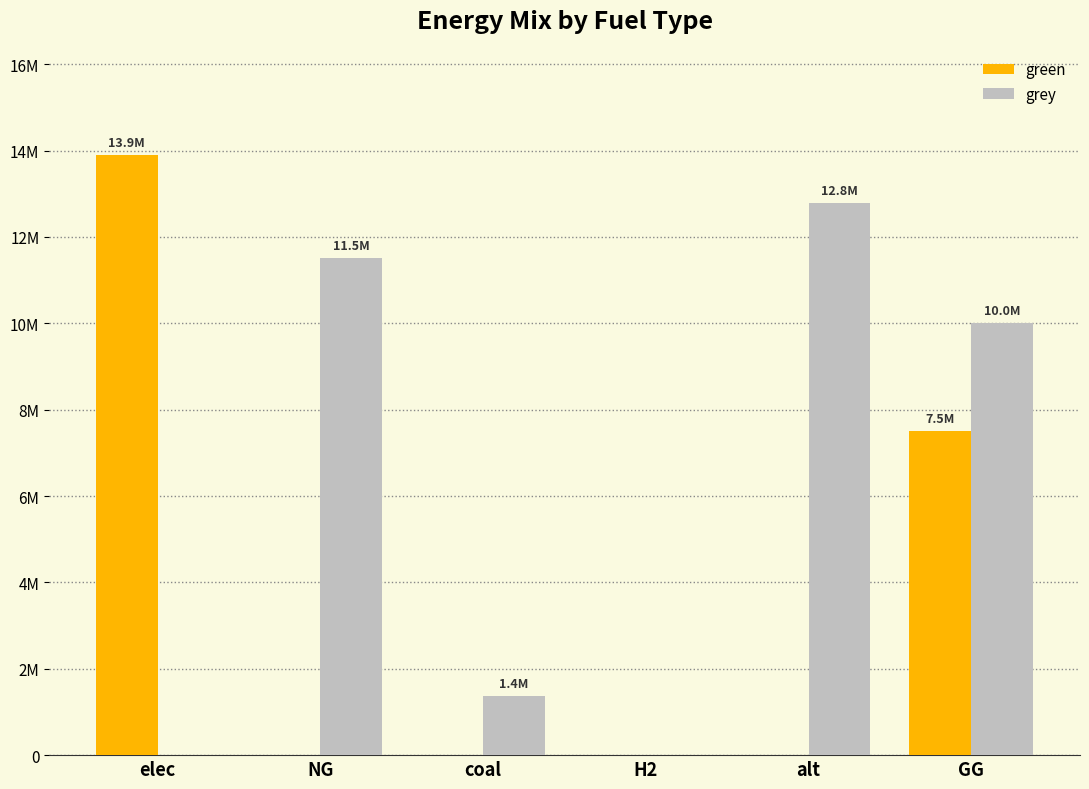

At how many categories does at least one series exceed 9573471?

4